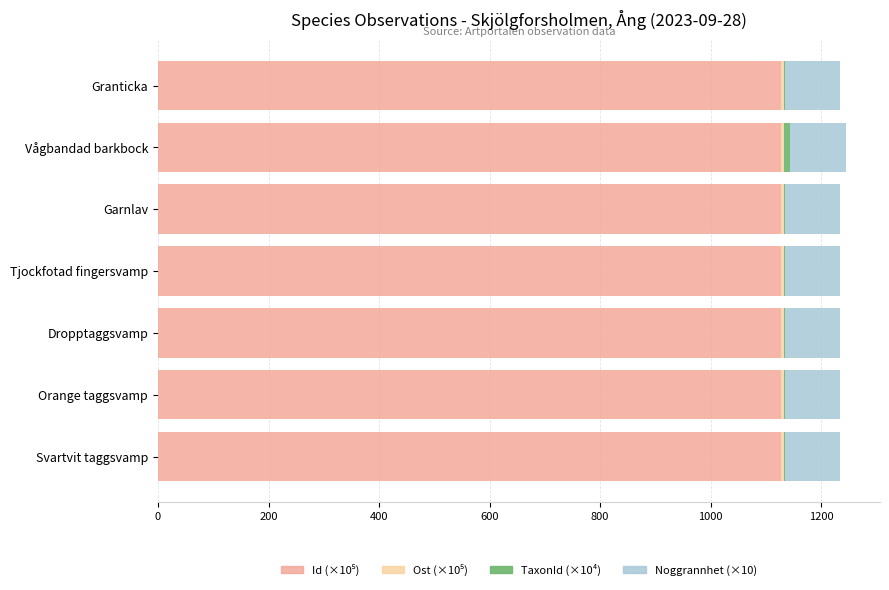

Count the number of categories in the chart.

7